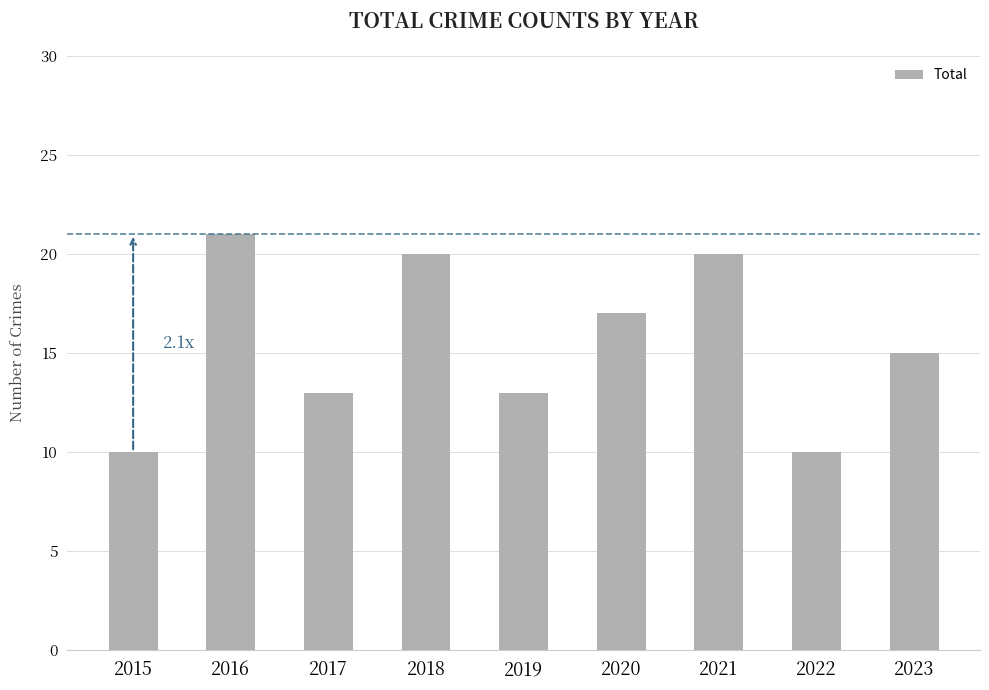

What is the average value?

15